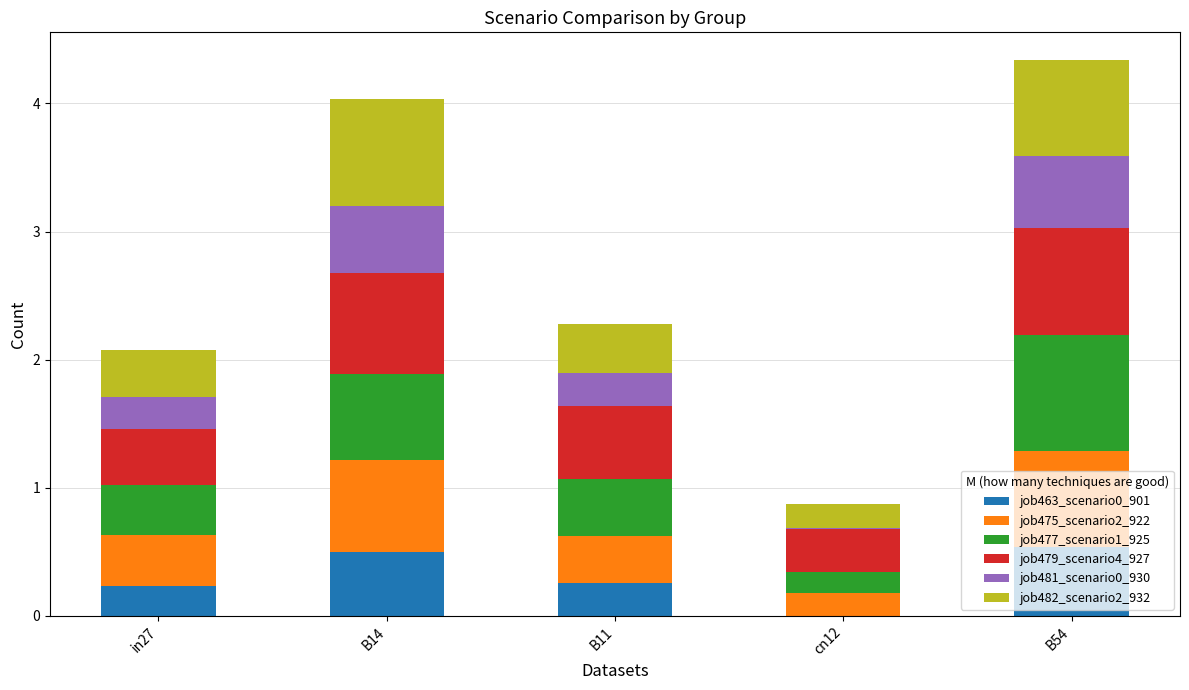

True or false: job463_scenario0_901 has a value of 0.3 at cn12.

False